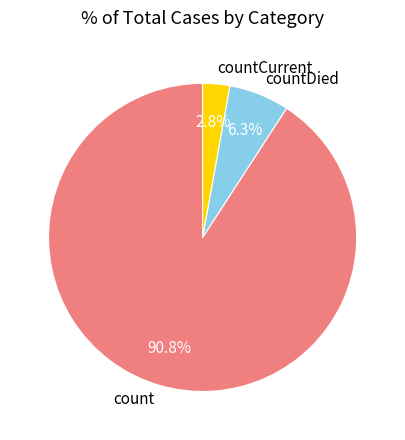

How many segments does this pie chart have?

3